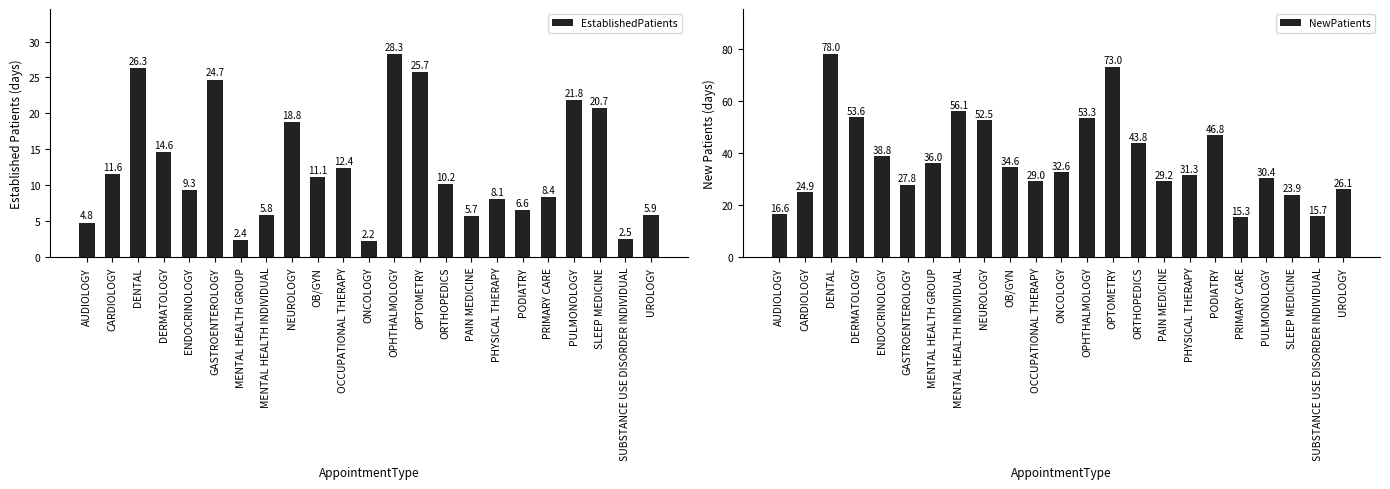

Is the value of NewPatients at MENTAL HEALTH GROUP greater than the value of EstablishedPatients at OPHTHALMOLOGY?

Yes